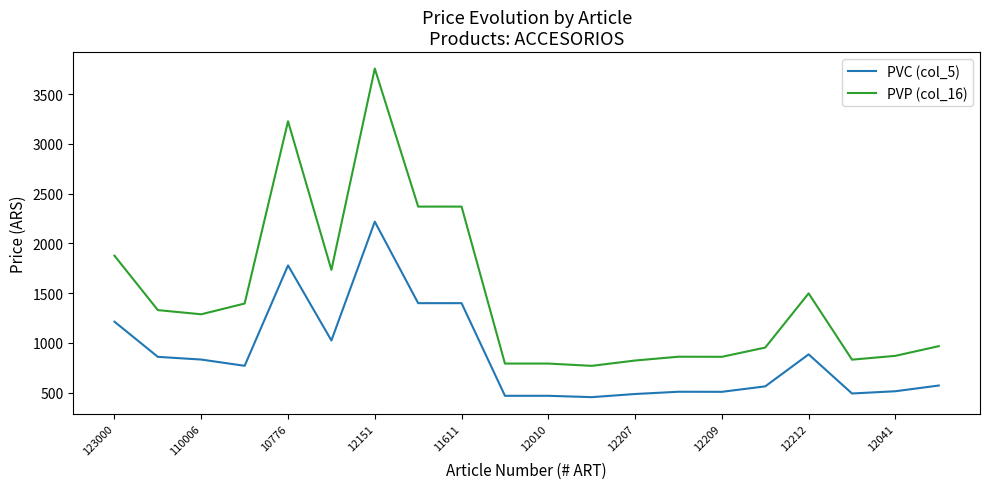

How many distinct data groups are displayed?

2